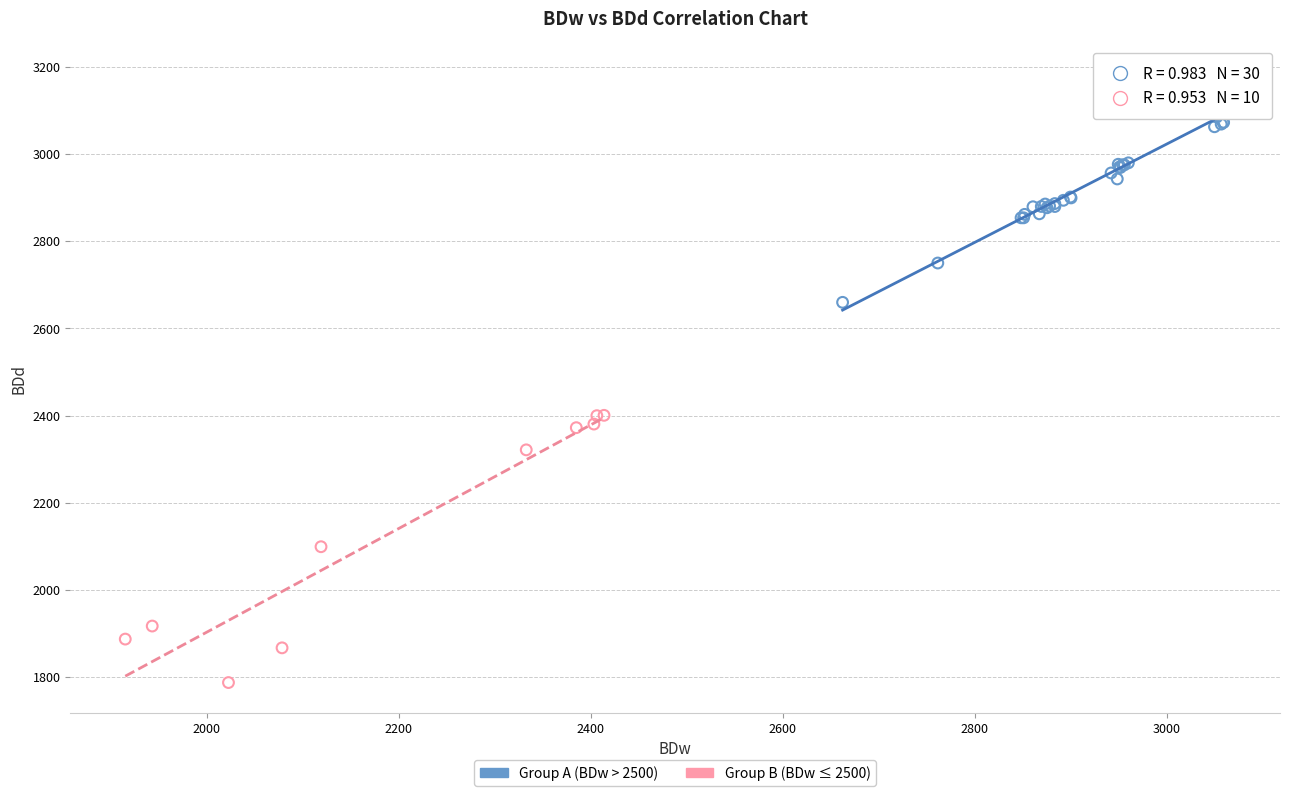

Which series reaches the minimum Y coordinate?

Group B (BDw ≤ 2500)